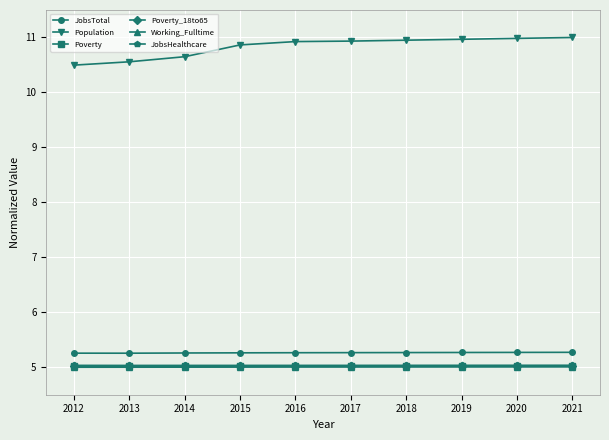

What is the sum of all Poverty values?

50.2